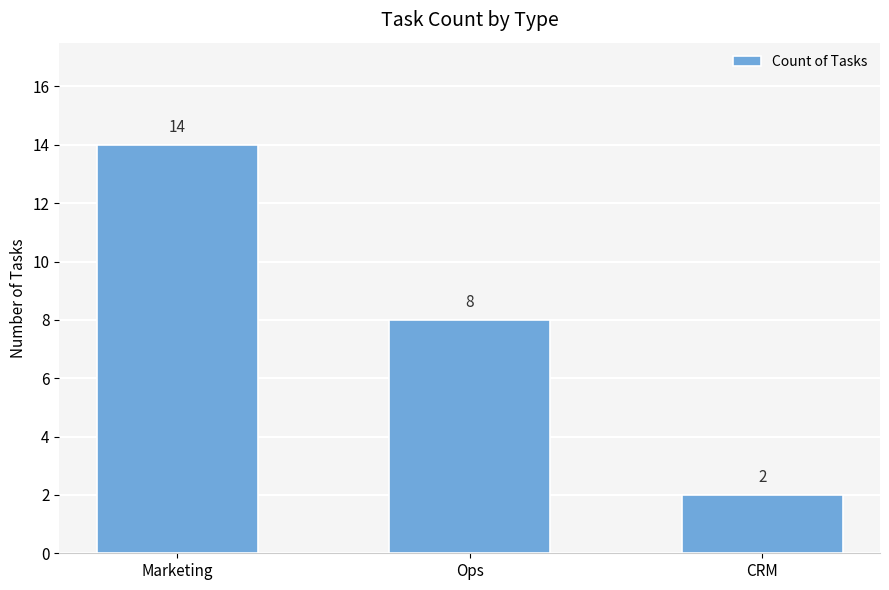

Reading left to right, extract all data points from this chart.

Marketing=14	Ops=8	CRM=2